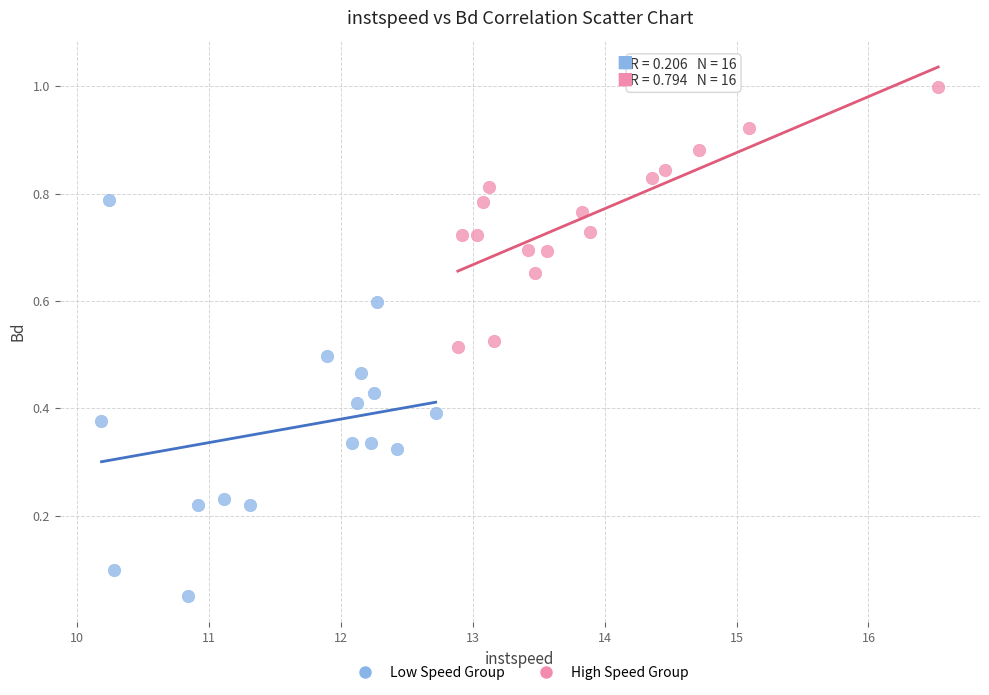

Which series contains the lowest Y value?

Low Speed Group